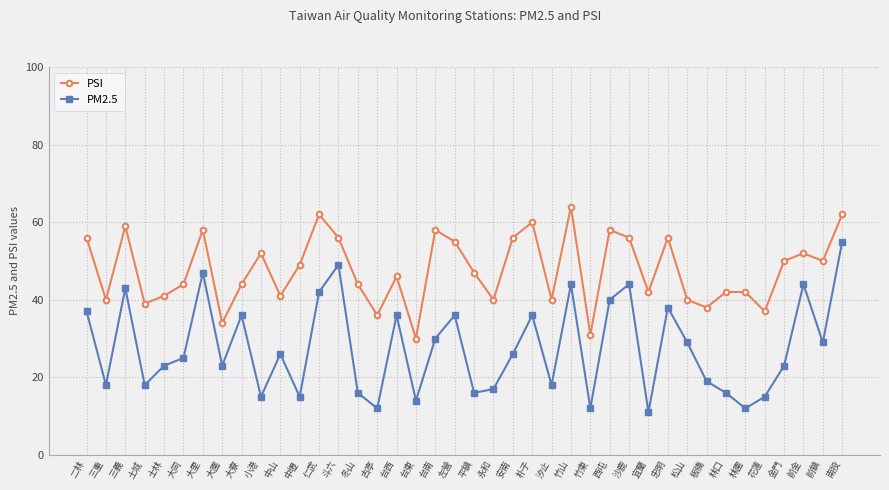

What is the value of the PM2.5 point at the 9th from the left?

36